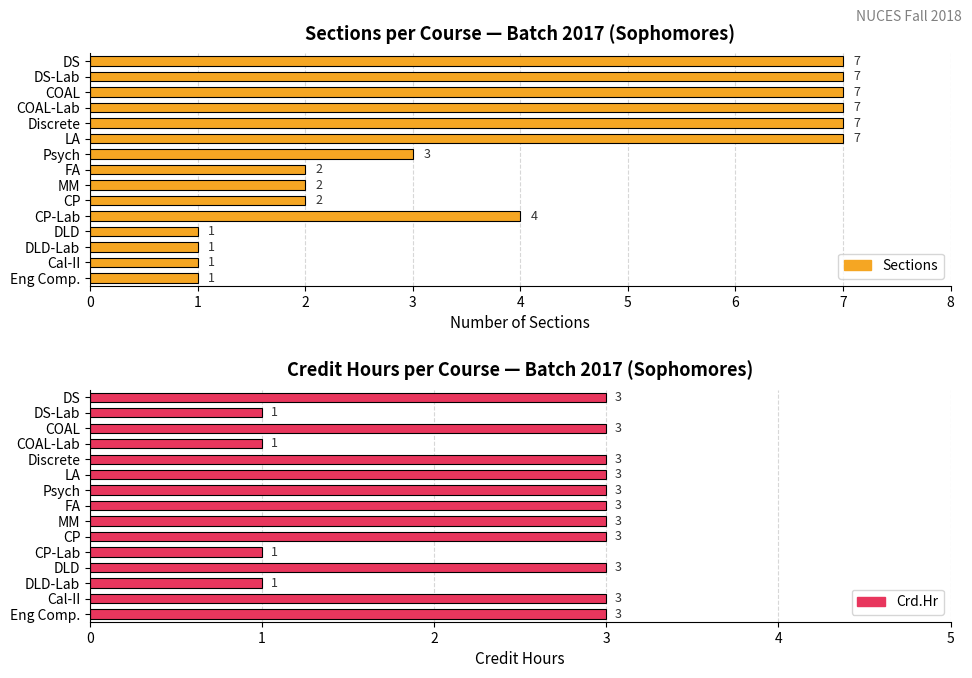

How many distinct data groups are displayed?

2